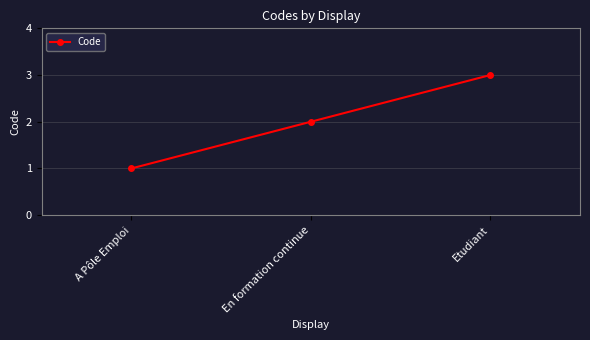

Reading left to right, list all the values displayed in this chart.

1	2	3